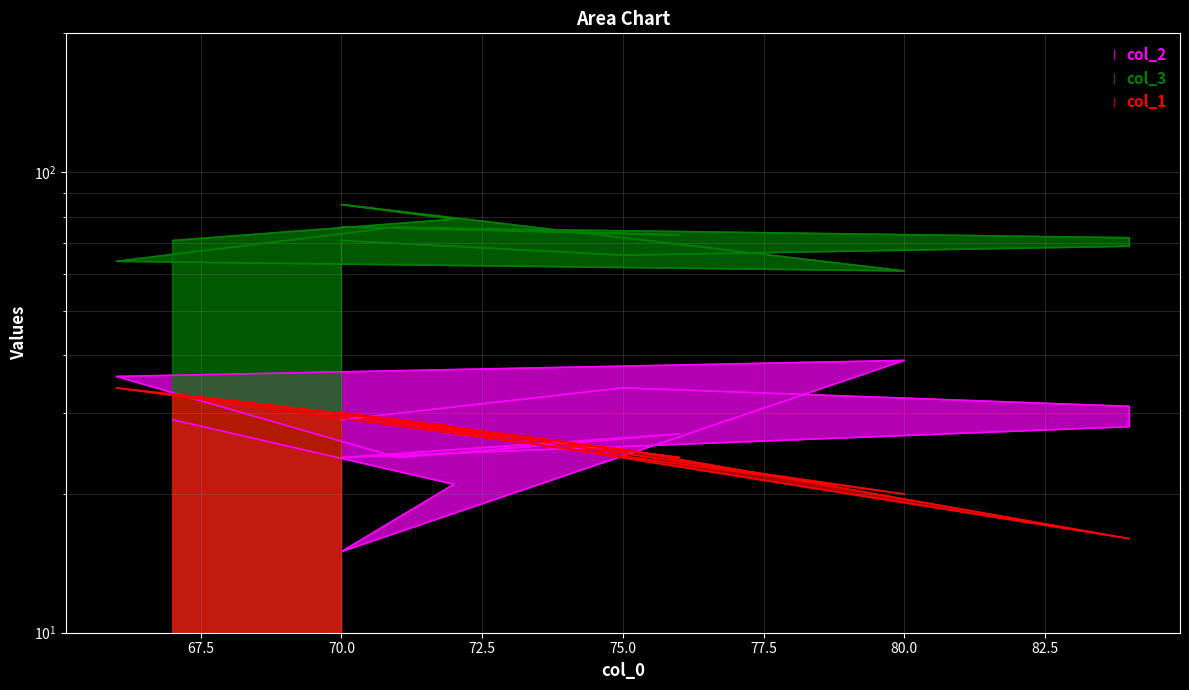

How many times do col_1 and col_2 cross each other?

6